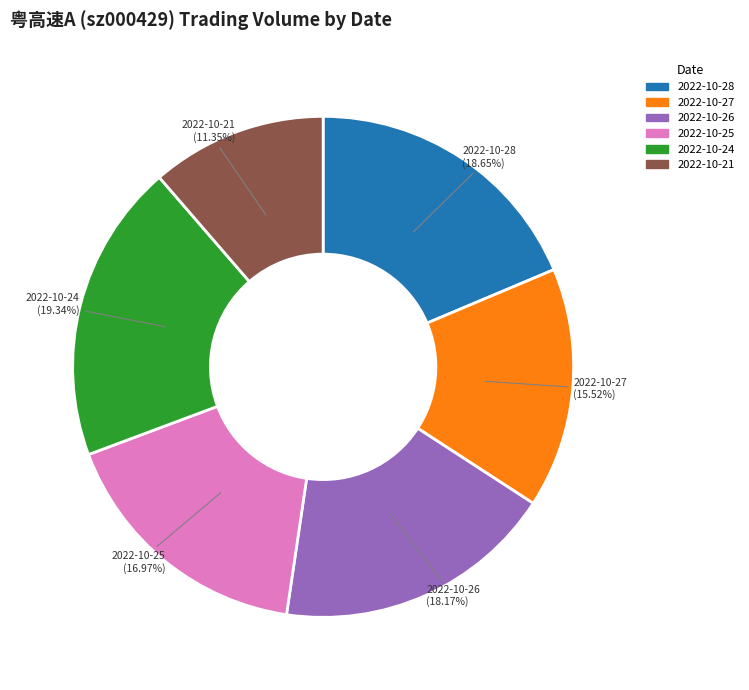

Which has a higher value, 2022-10-26 or 2022-10-25?

2022-10-26